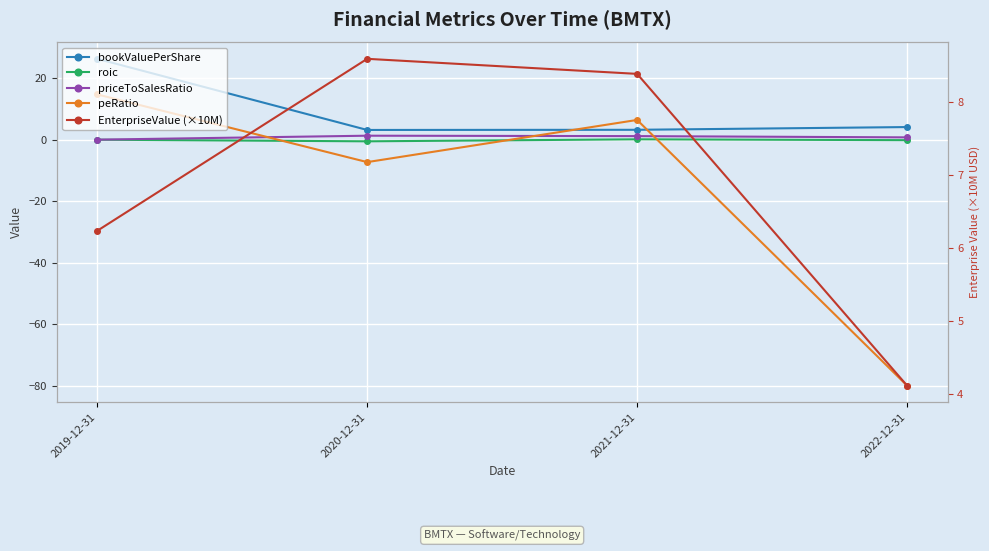

What is the difference between the second highest and second lowest values in the bookValuePerShare series?

0.9